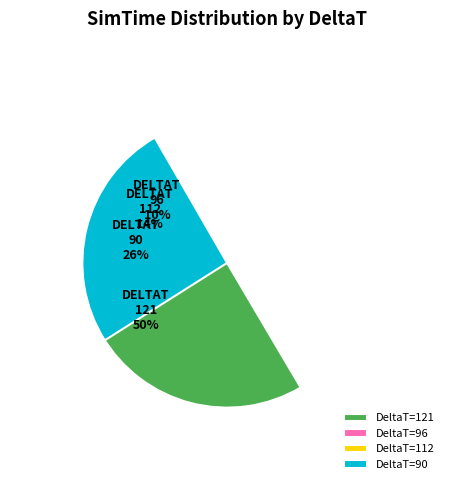

What portion of the pie excludes 90?

74.3%